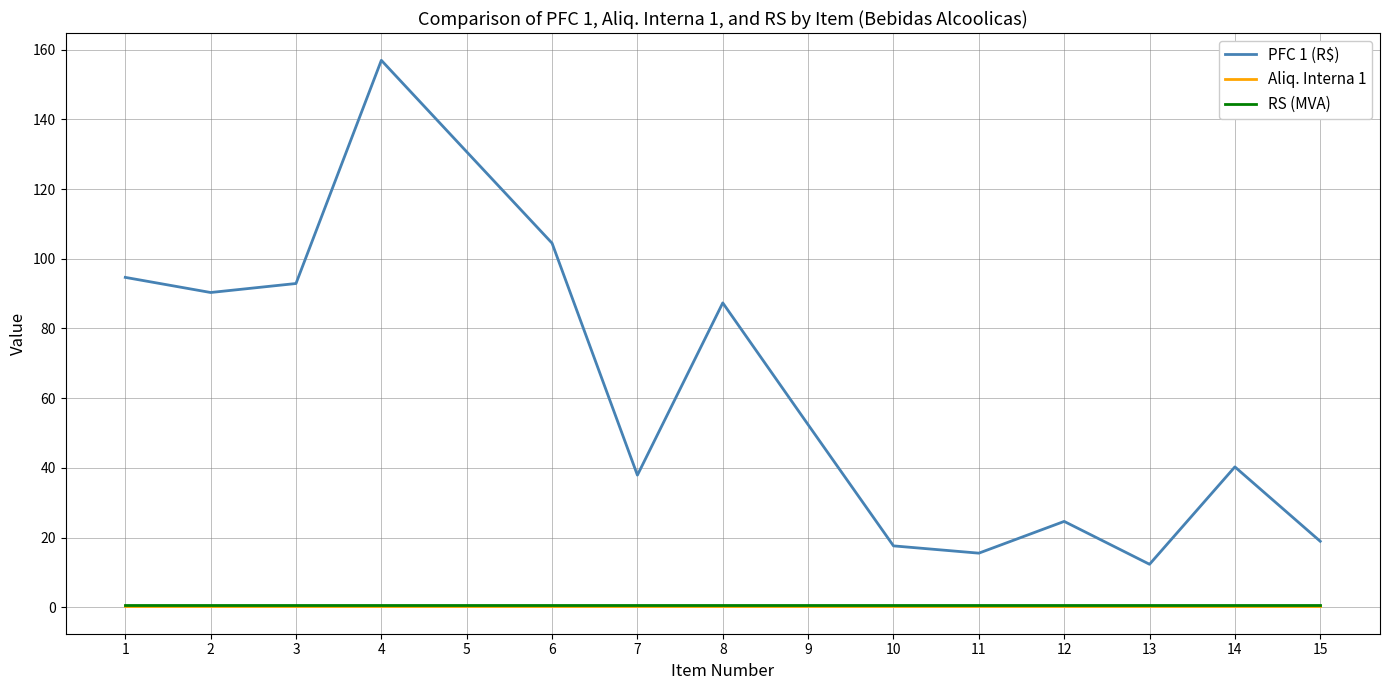

True or false: PFC 1 (R$) and Aliq. Interna 1 intersect in this chart.

False